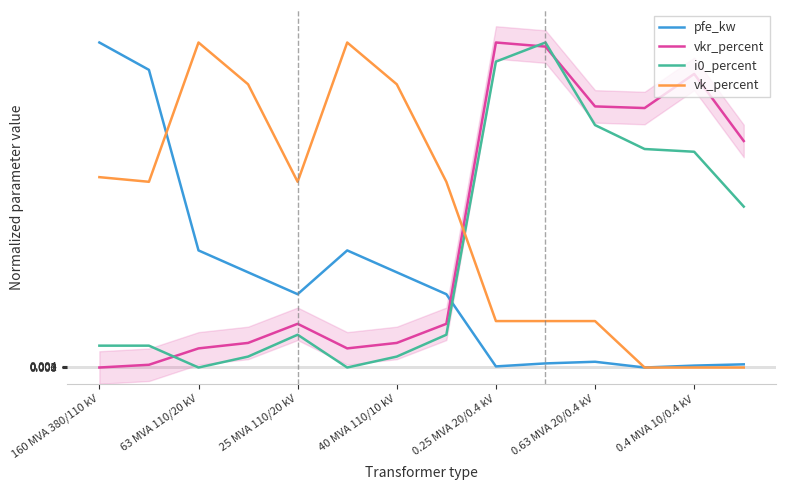

The vk_percent series shows 0.1 at 0.25 MVA 20/0.4 kV. True or false?

True